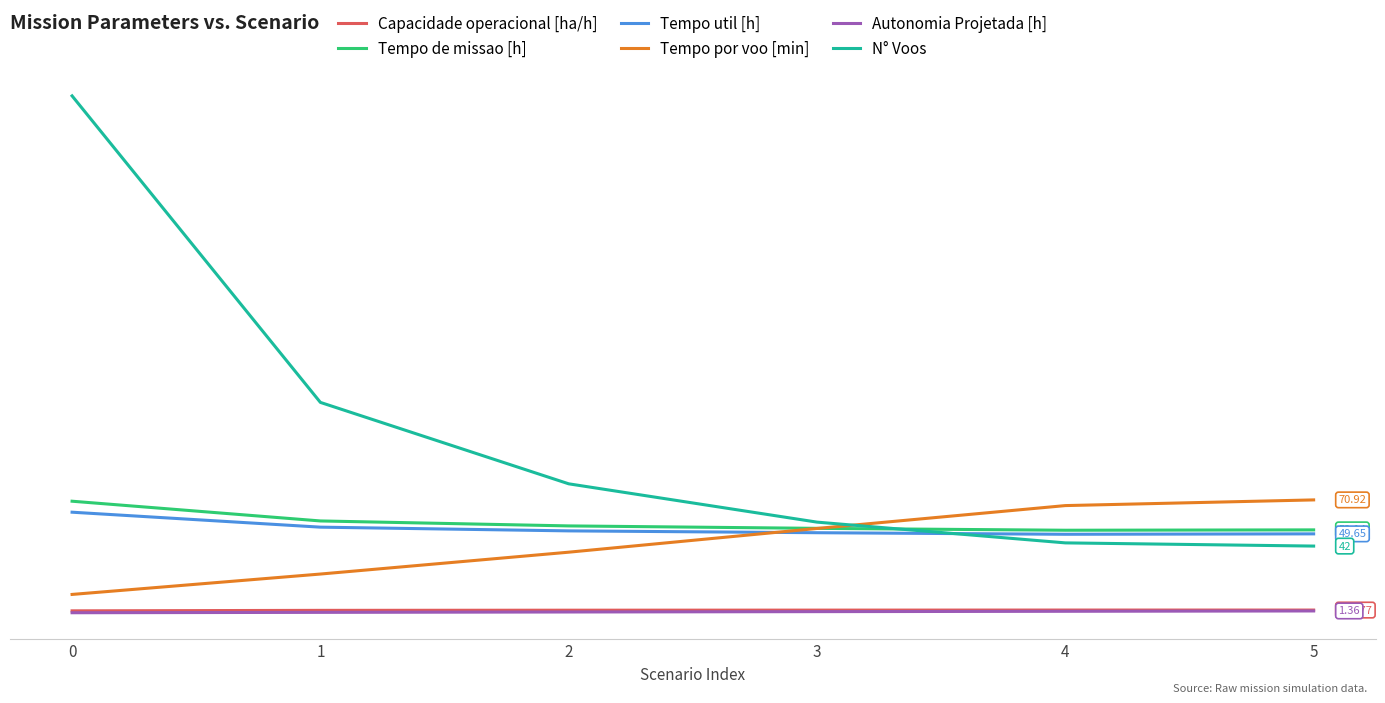

Does the chart have visible grid lines?

Yes